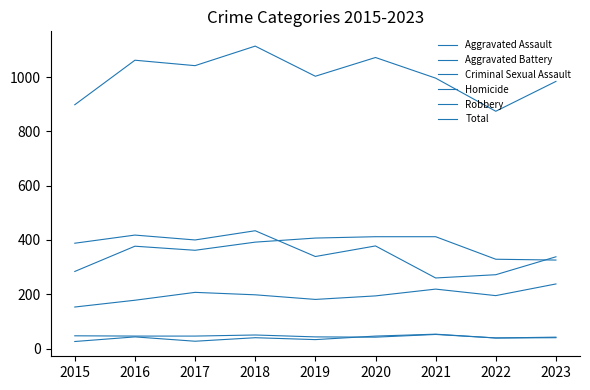

How many lines are shown in the chart?

6